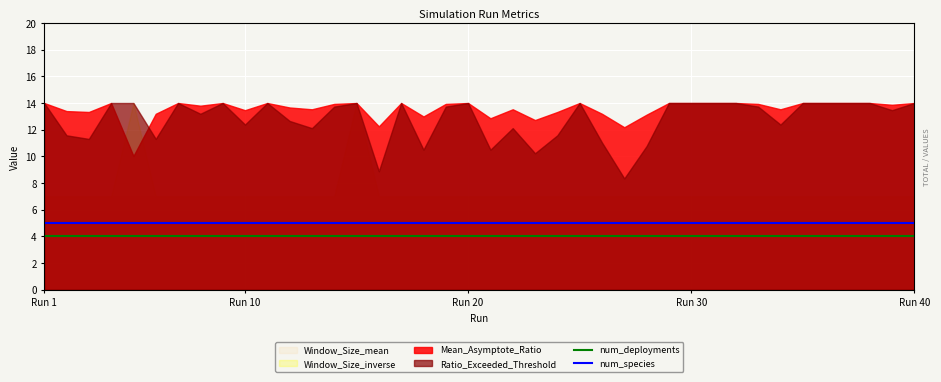

At which label does num_species reach its minimum?

Run 1